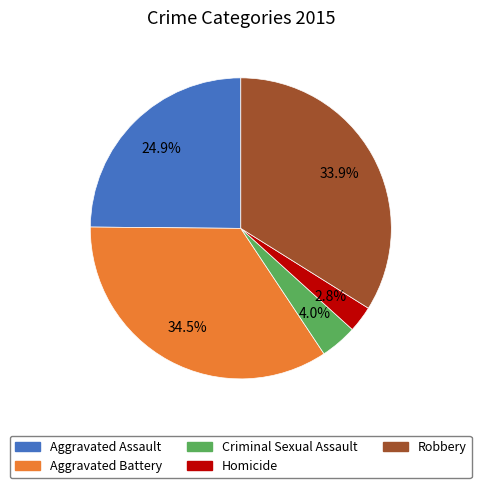

Is there a majority slice in this chart?

No